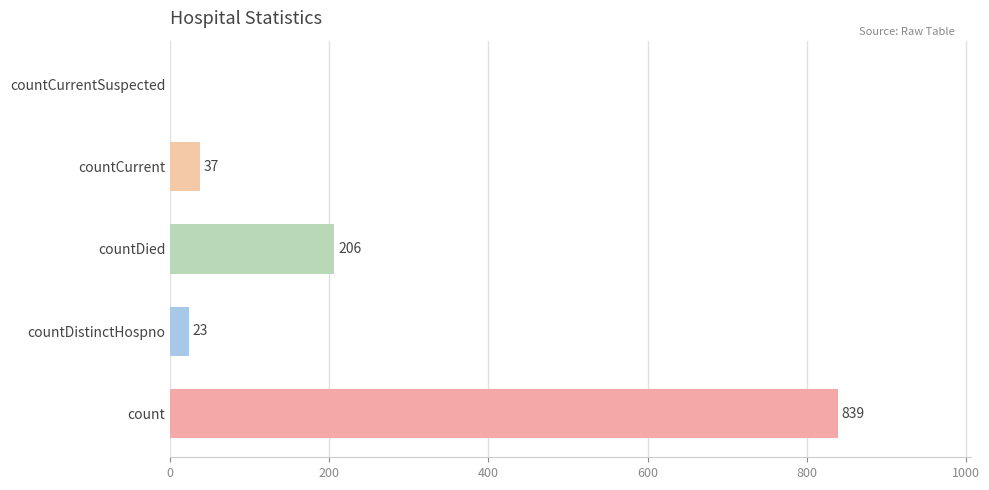

What is the sum of all values?

1105